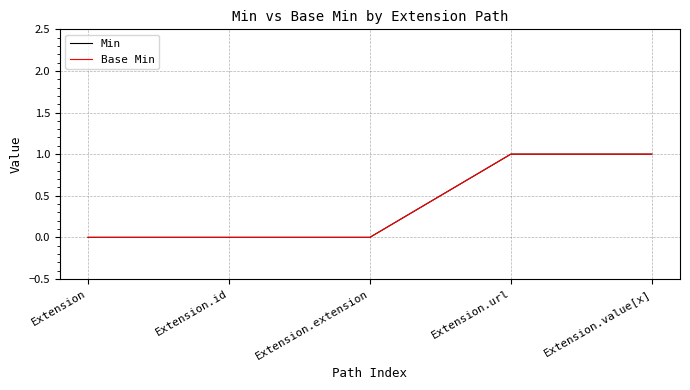

Reading left to right, transcribe all the data shown in this chart.

Min: 0	0	0	1	1
Base Min: 0	0	0	1	1